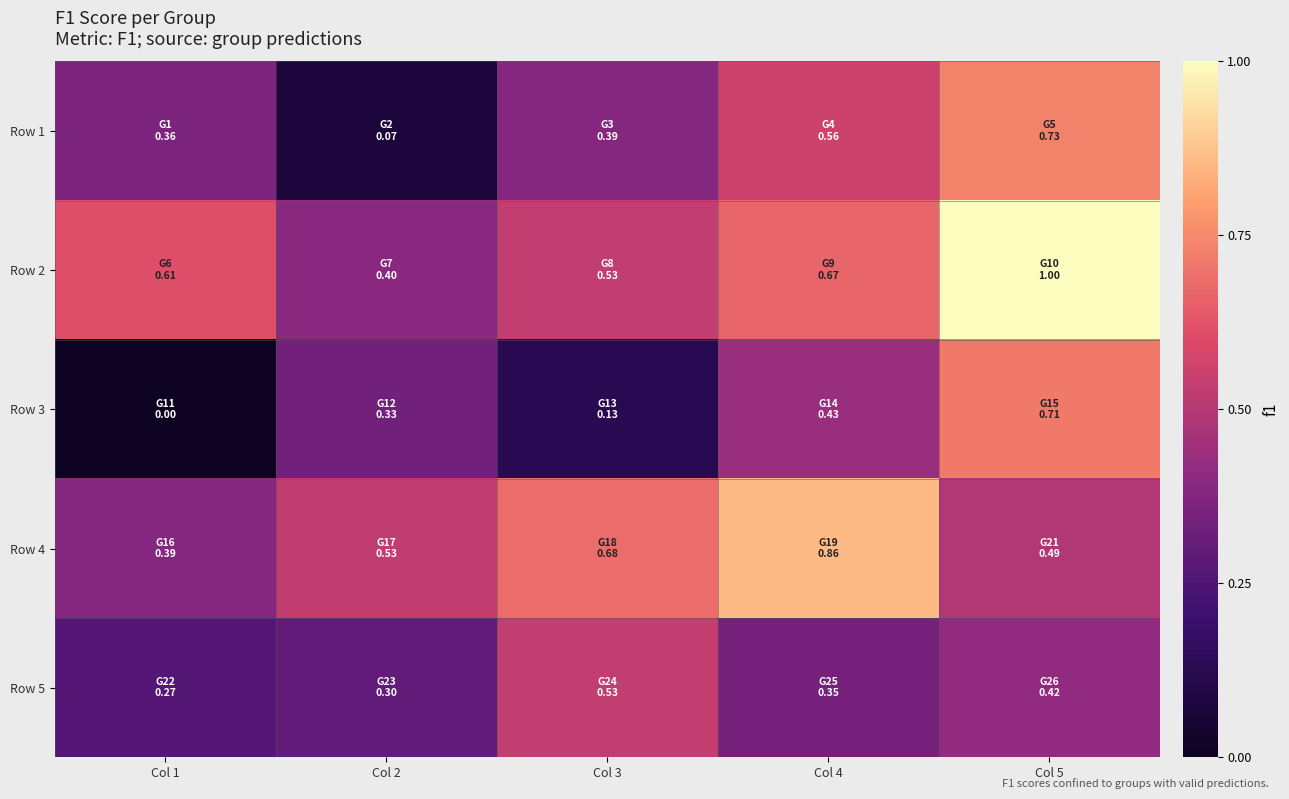

The value of Row 1 at Col 1 is 0.4. True or false?

True